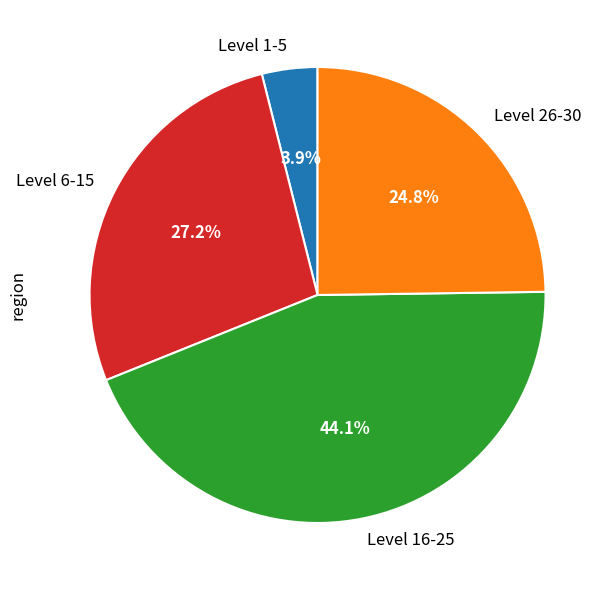

Is there a majority slice in this chart?

No